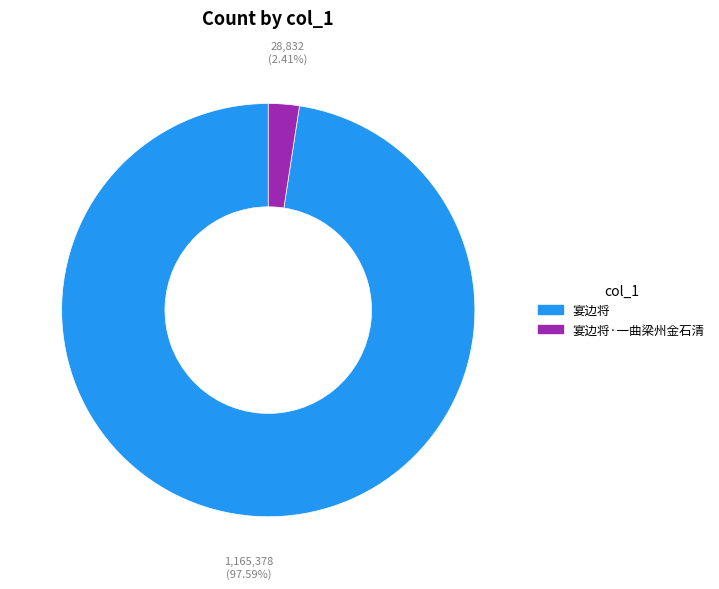

Is it true that 宴边将·一曲梁州金石清 is 2% of the pie?

True